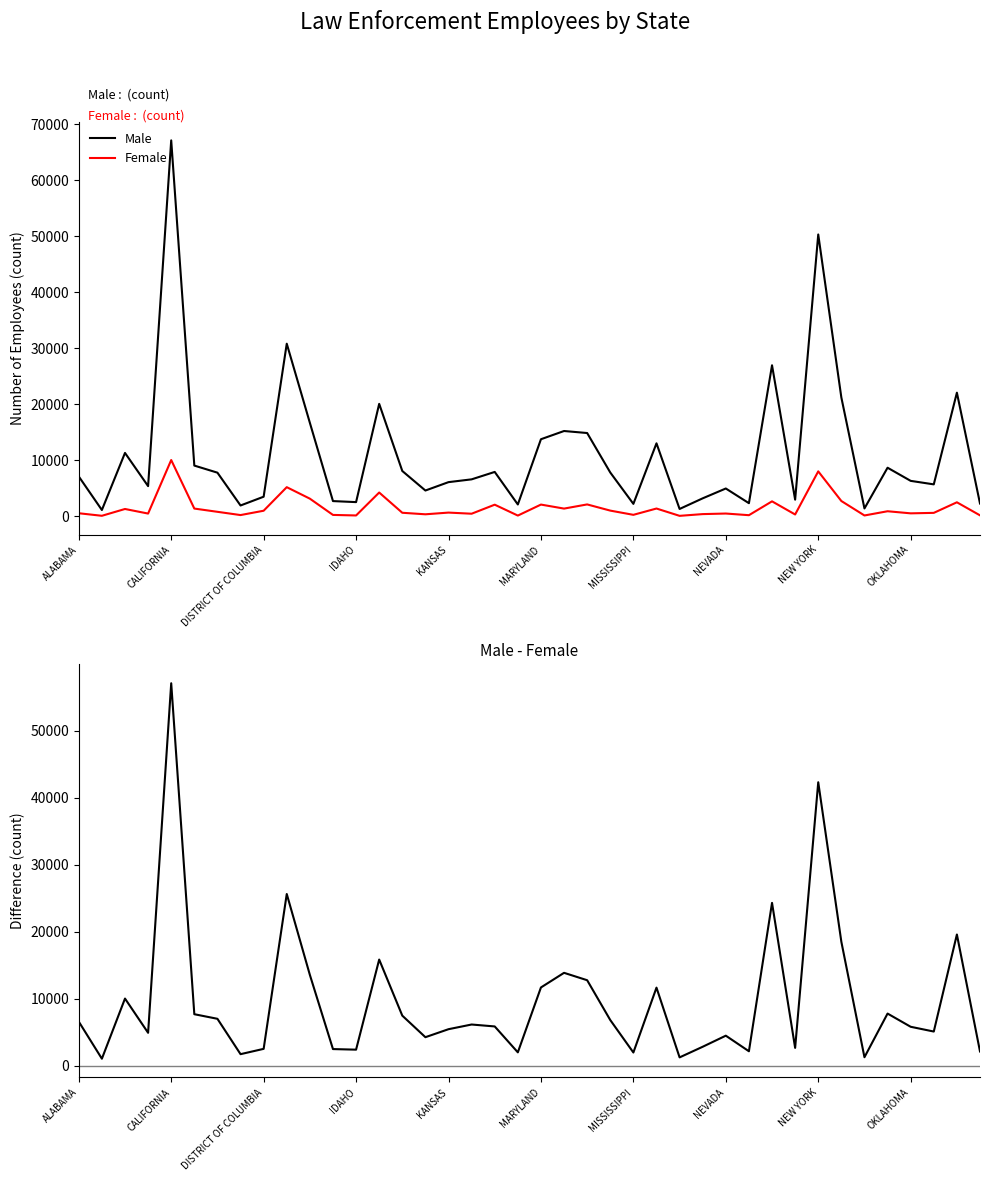

Reading left to right, what are all the values shown in this chart?

Male: 7131	1145	11335	5407	67124	9075	7811	1952	3519	30832	16711	2738	2554	20092	8111	4623	6120	6618	7942	2133	13778	15246	14886	7841	2240	13048	1332	3230	4985	2363	26976	2995	50327	21230	1423	8692	6347	5721	22089	2305
Female: 567	113	1328	510	10066	1403	823	242	1016	5222	3170	268	171	4266	652	380	684	483	2095	152	2115	1398	2142	1038	284	1410	103	414	516	220	2692	346	8043	2750	170	924	550	635	2522	192
Male - Female: 6564	1032	10007	4897	57058	7672	6988	1710	2503	25610	13541	2470	2383	15826	7459	4243	5436	6135	5847	1981	11663	13848	12744	6803	1956	11638	1229	2816	4469	2143	24284	2649	42284	18480	1253	7768	5797	5086	19567	2113